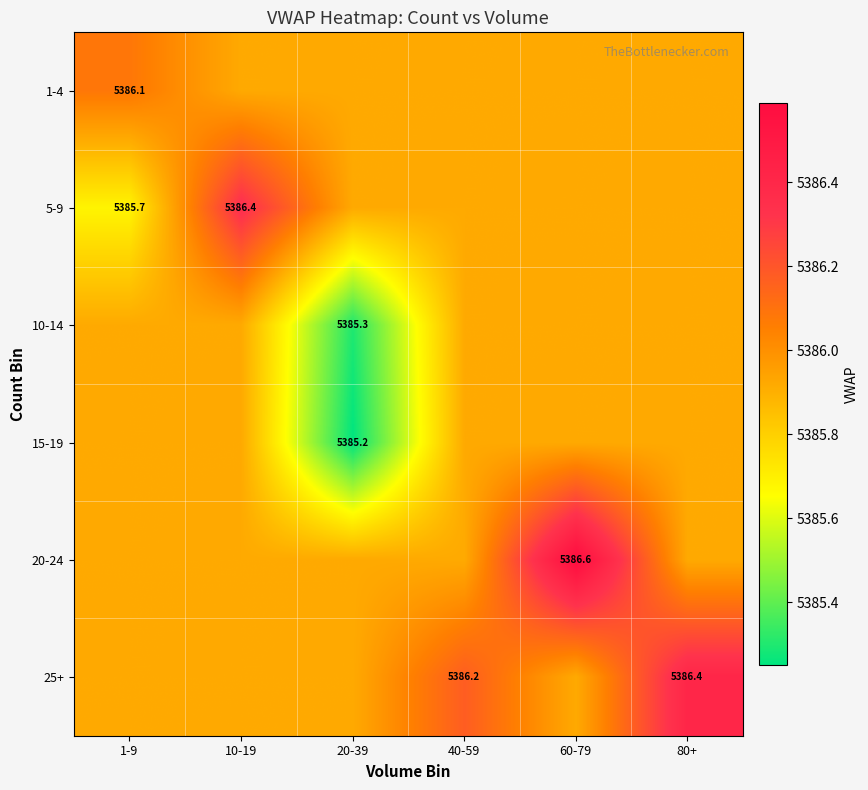

Which category has the lowest value in the 10-14 series?

20-39